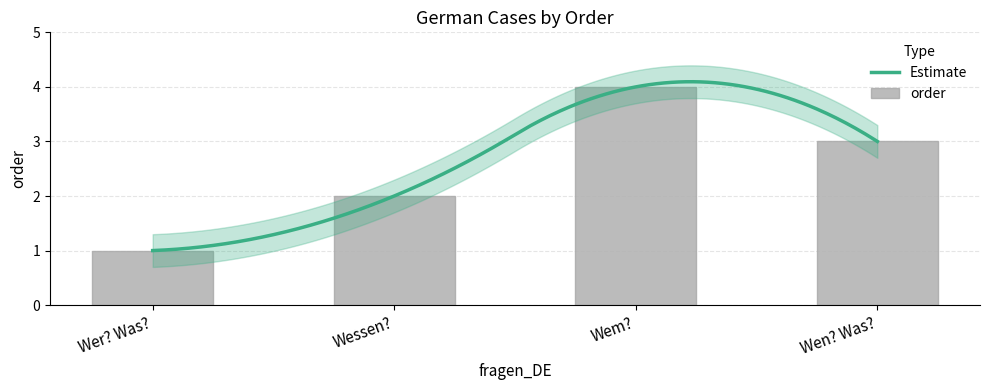

The value at Wen? Was? is 3. True or false?

True